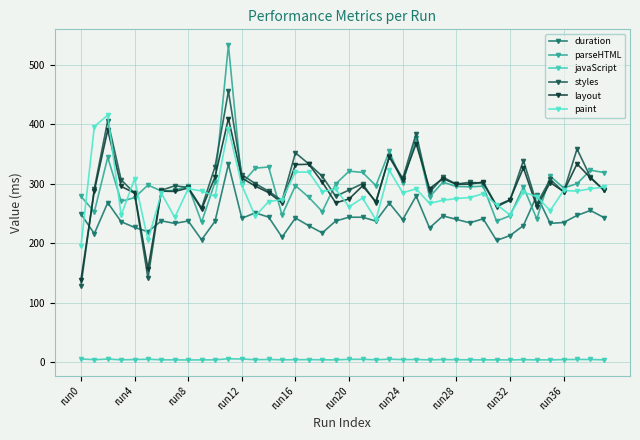

True or false: parseHTML and duration intersect in this chart.

True